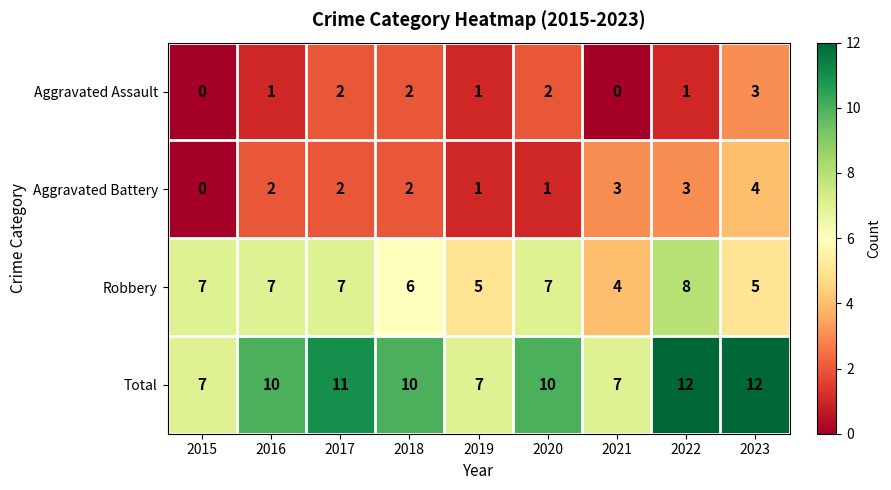

Where is Robbery nearest to the value 6?

2018